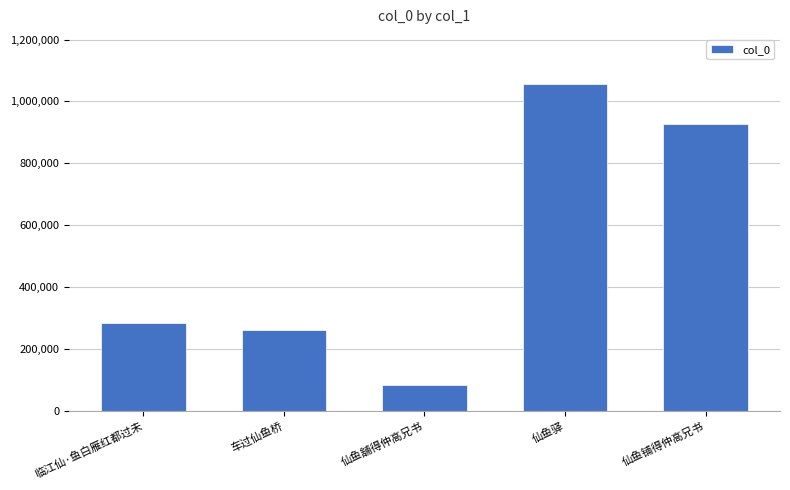

What is the approximate value at 车过仙鱼桥?

260708